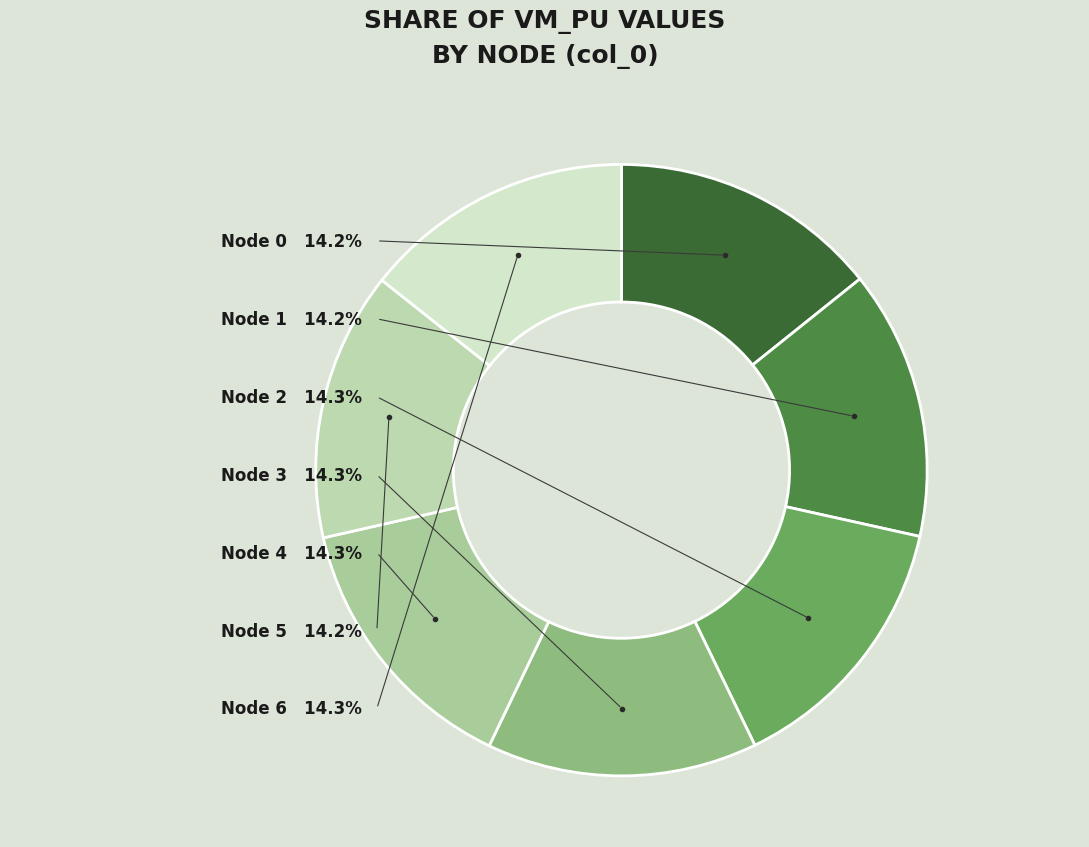

Which category has the smallest portion of the pie?

5